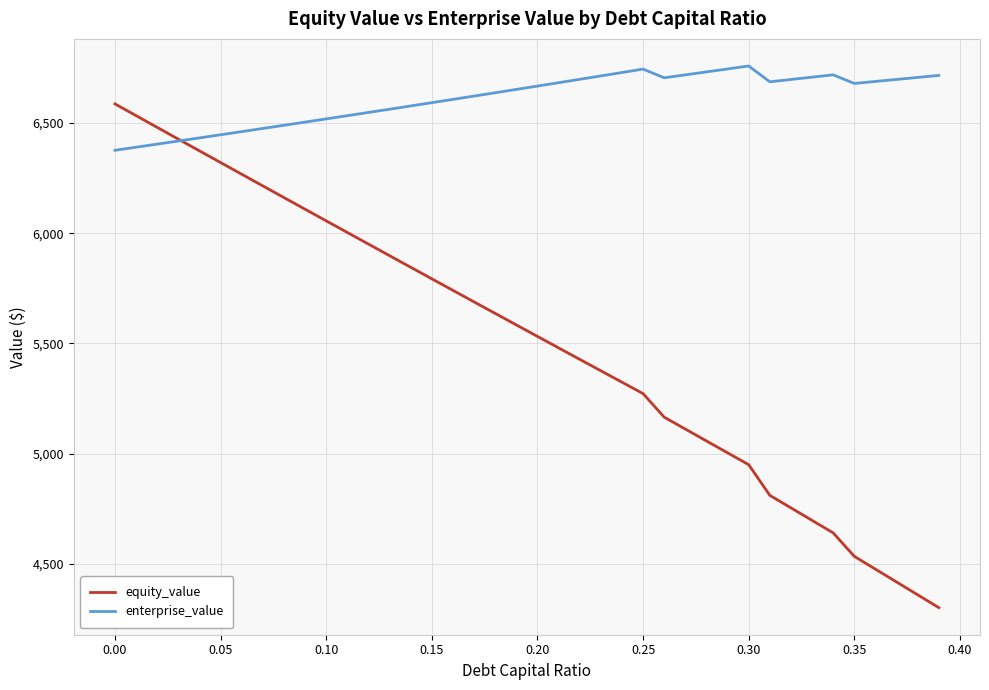

What is the lowest value of the enterprise_value series?

6375.9